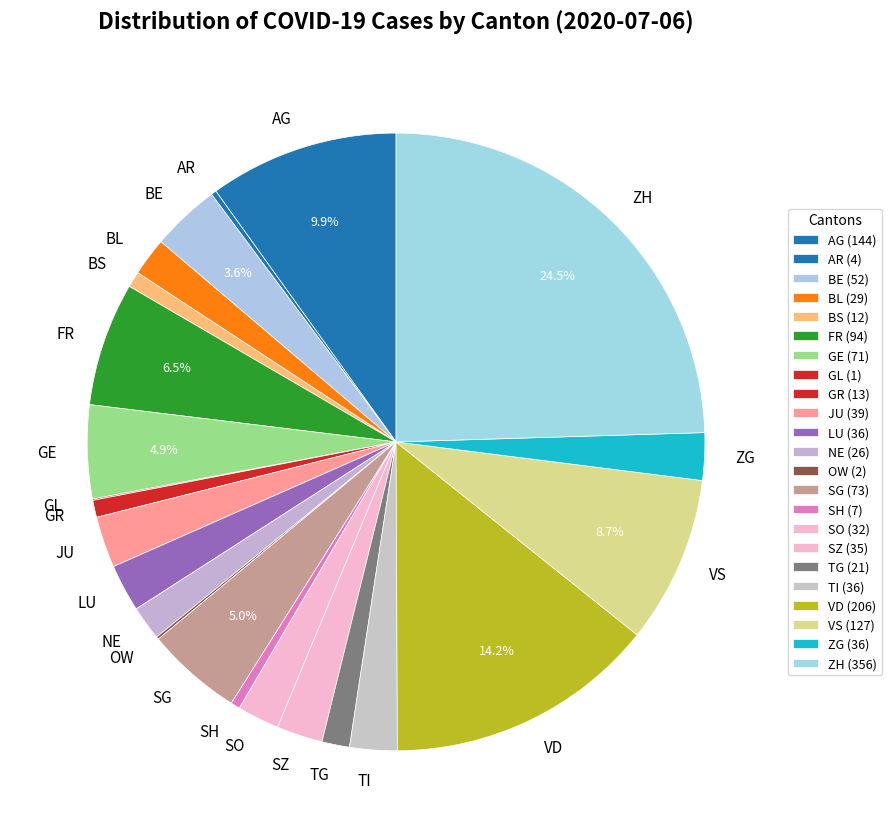

True or false: TI accounts for 2% of the total.

True